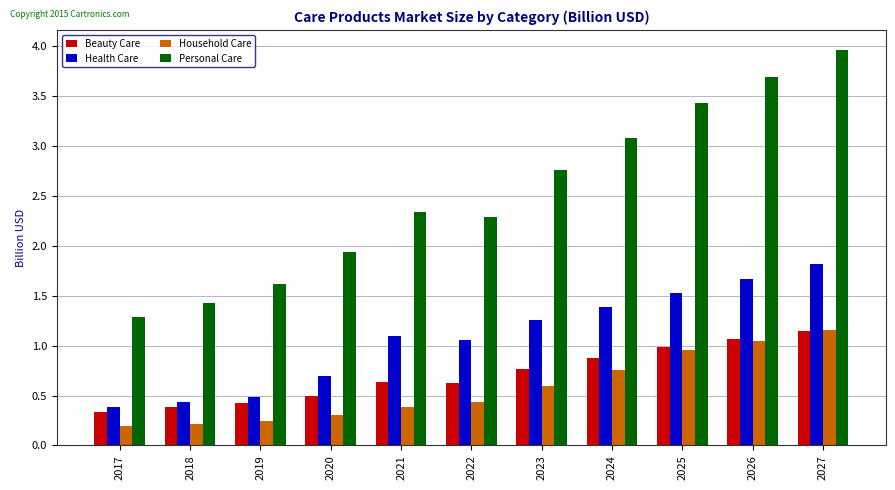

Is it true that Health Care equals 1.8 at 2027?

True